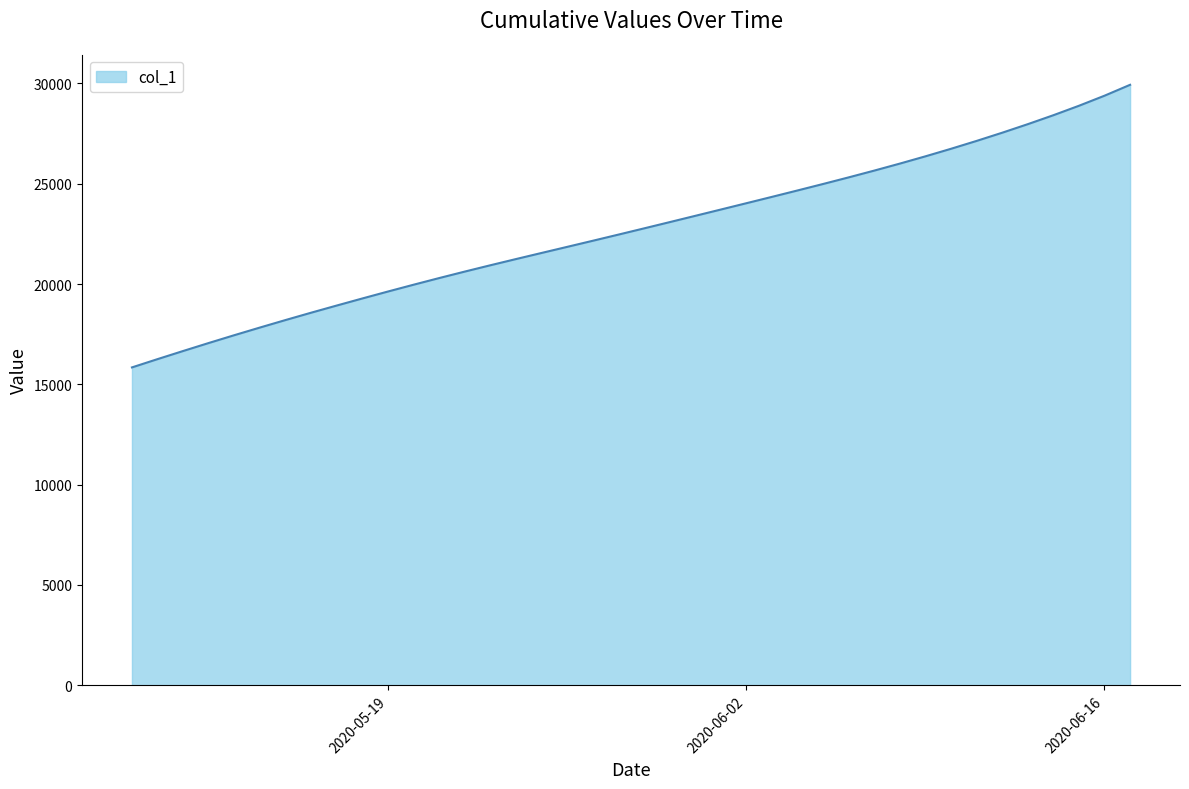

What is the difference between the maximum and minimum values?

14086.1